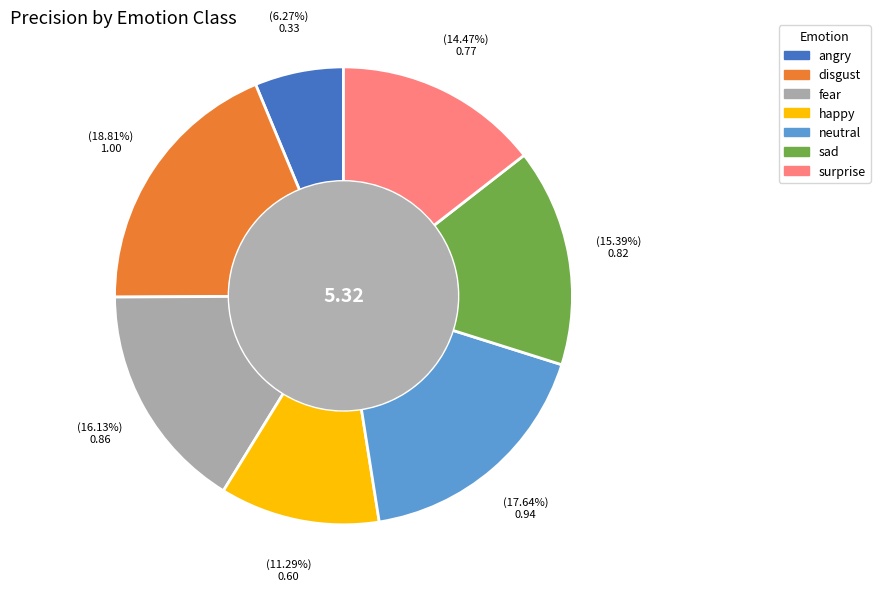

Is happy the majority of the pie?

No